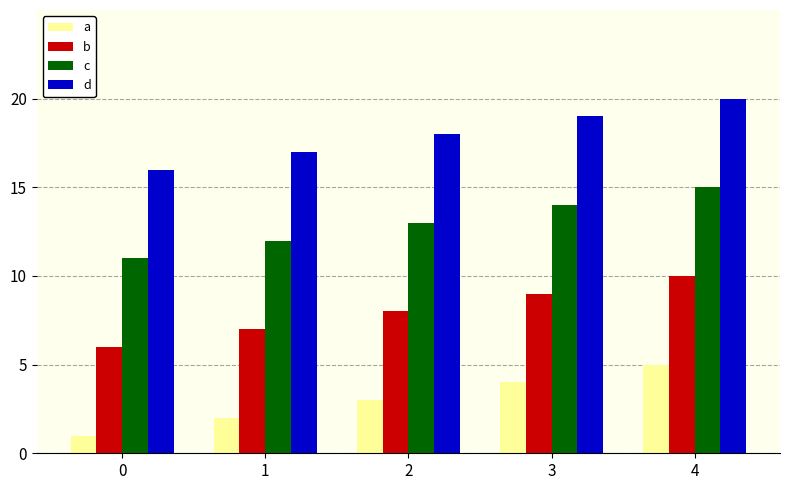

Count the number of data series in this chart.

4